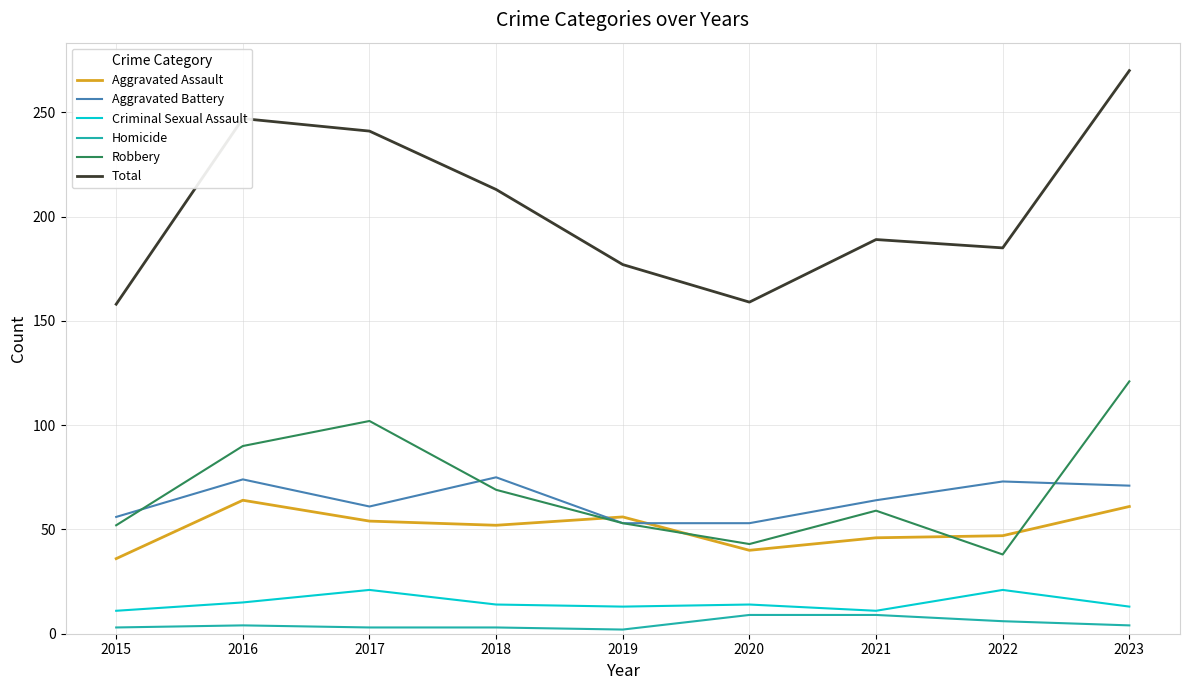

What is the highest value of the Aggravated Assault series?

64